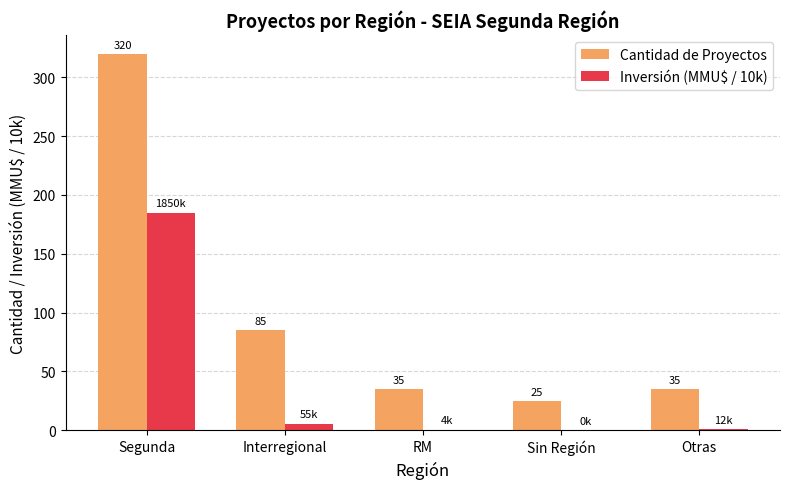

Which series changed the most between Segunda and Interregional?

Cantidad de Proyectos